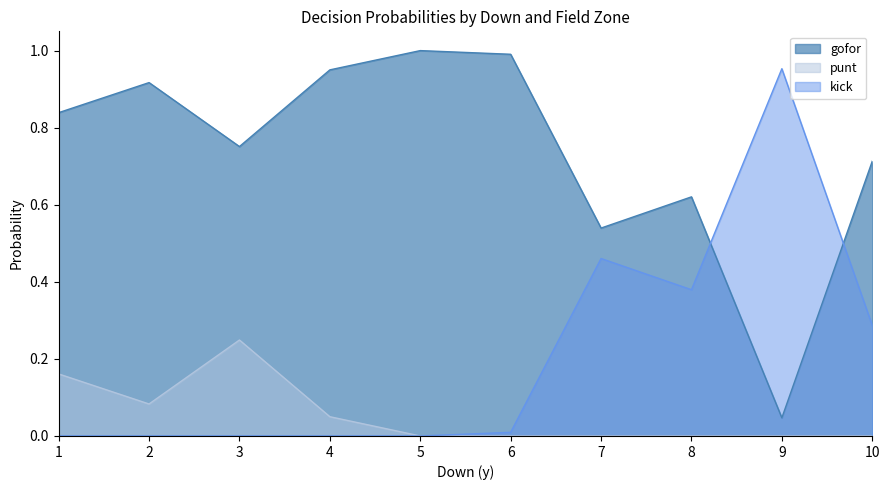

What is the sum of all gofor values?

9.7